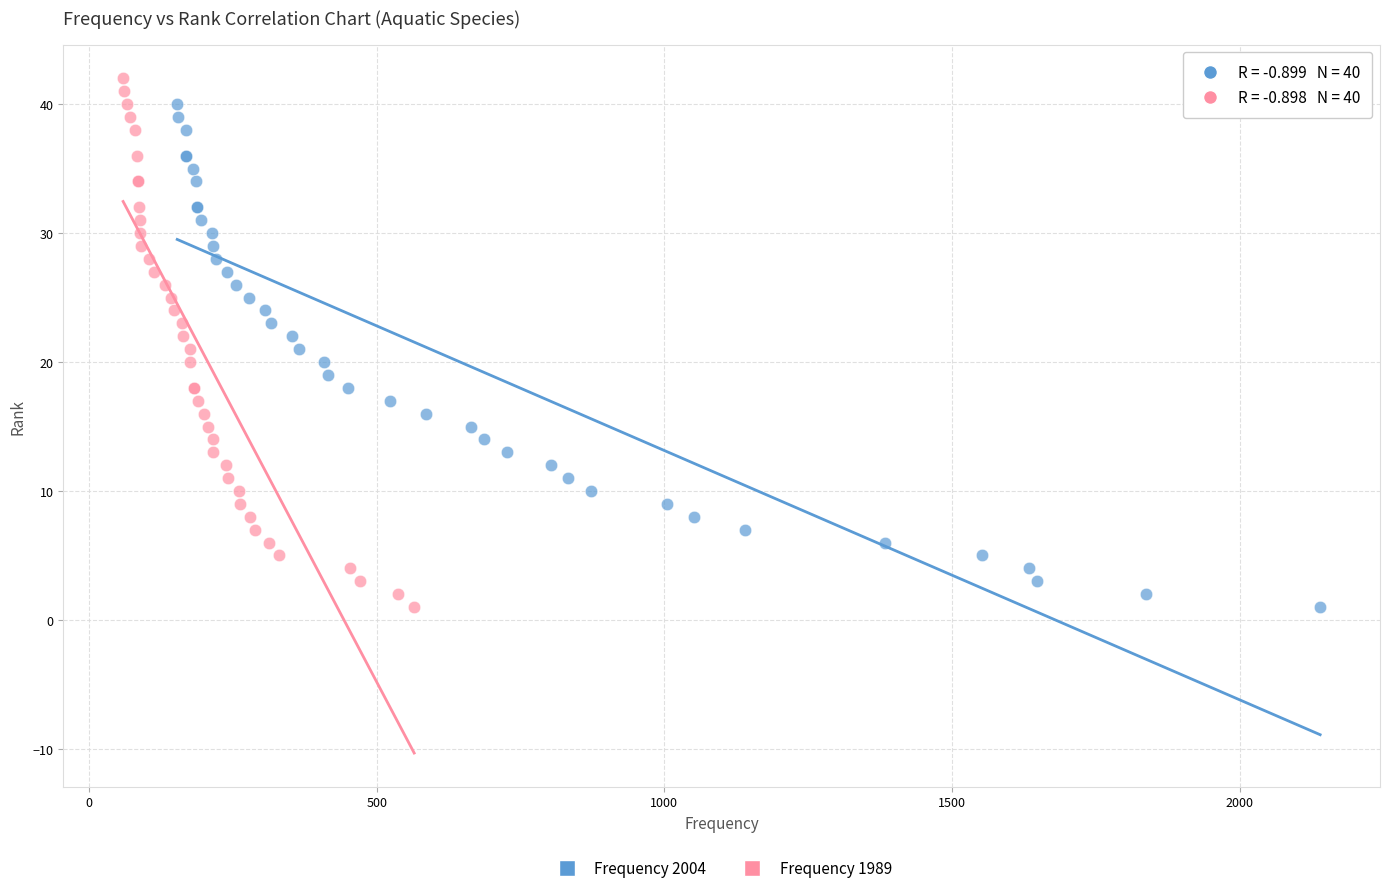

Which series reaches the maximum Y coordinate?

Frequency 1989